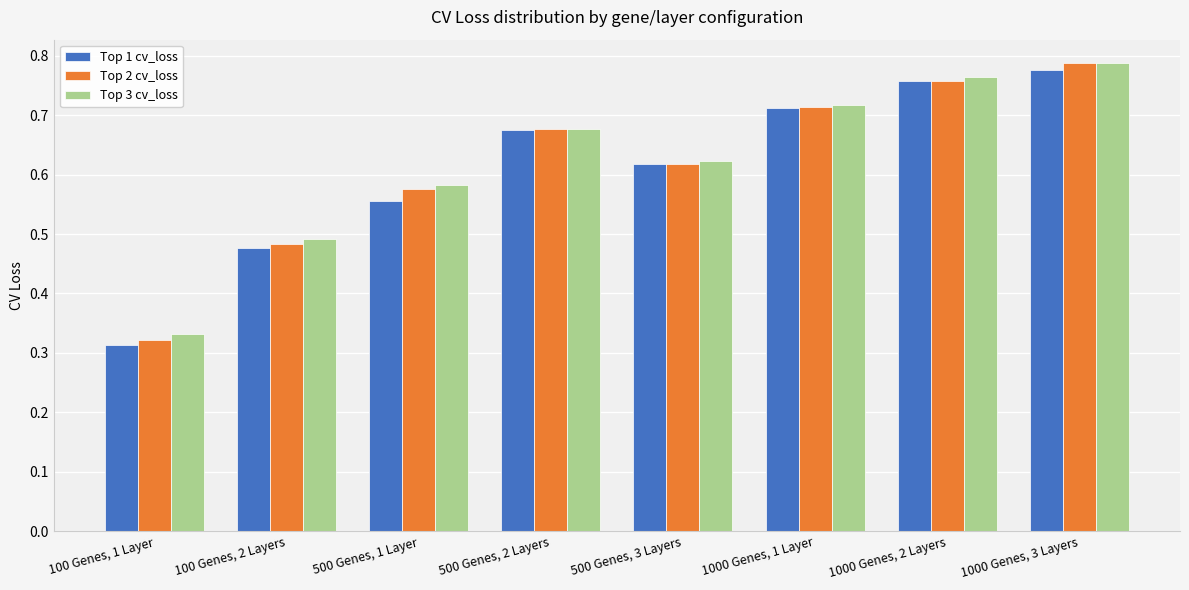

How many bars are there in each group?

3